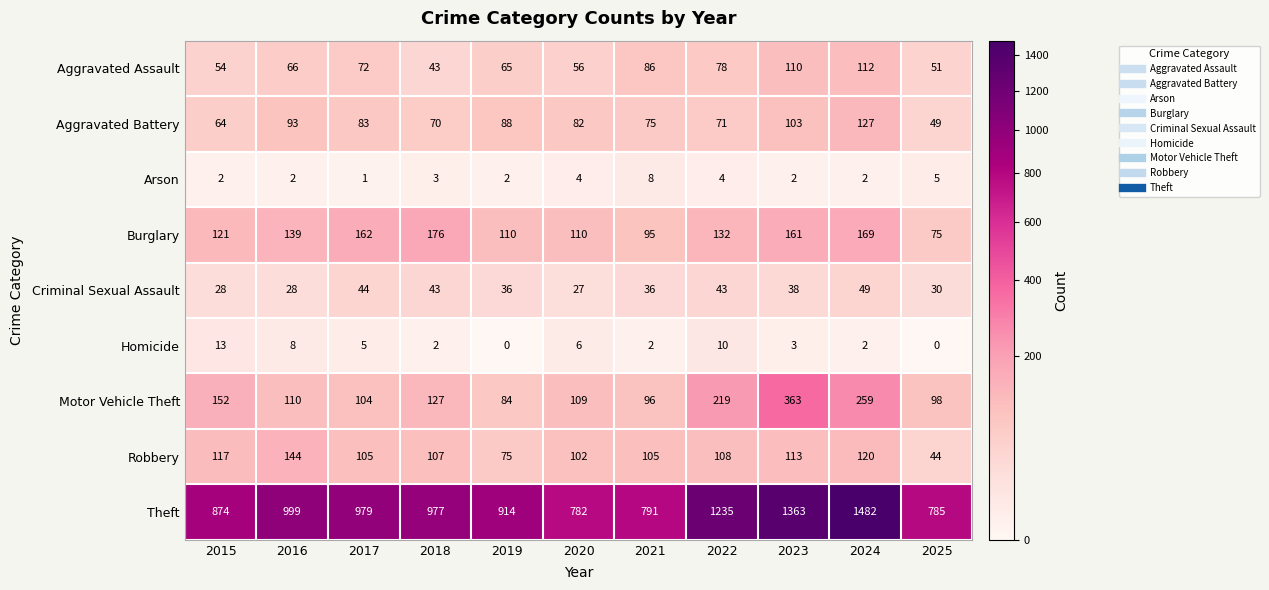

The Theft series shows 1482 at 2024. True or false?

True